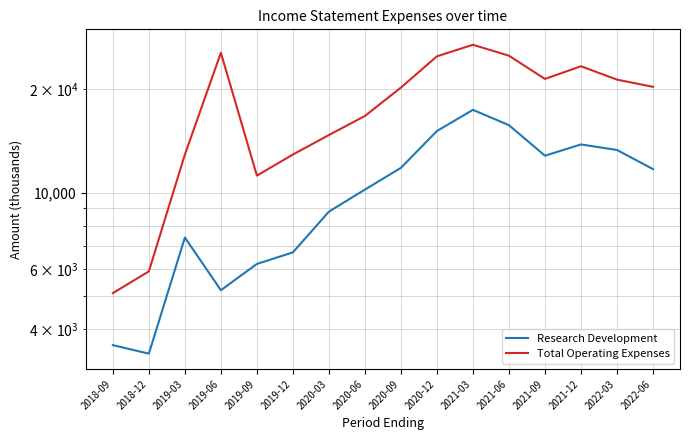

True or false: Research Development has more than 1 interior local peaks.

True